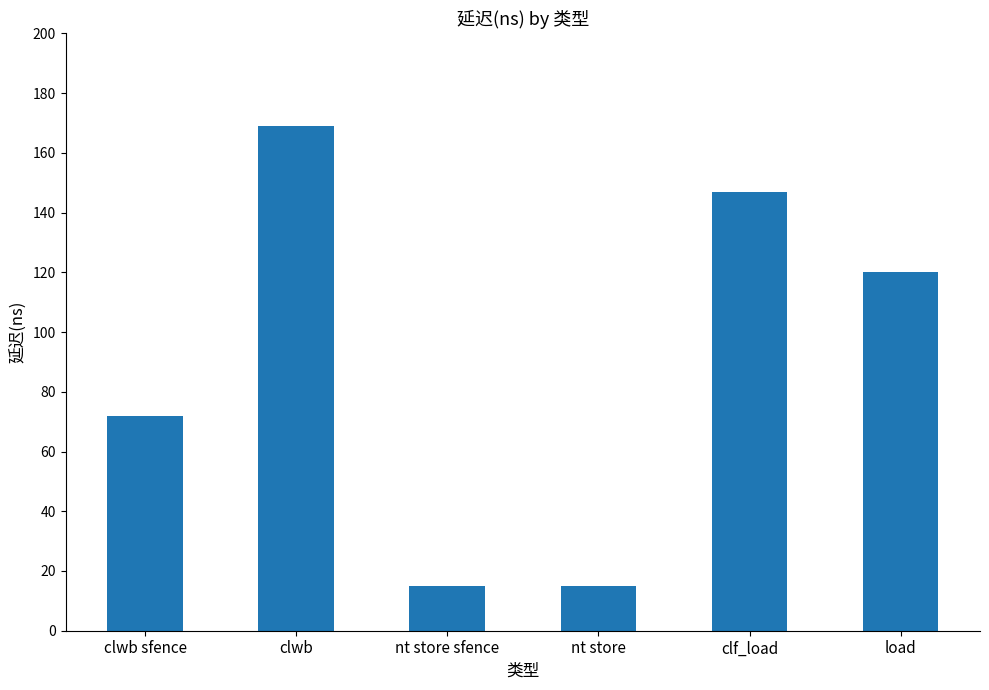

What is the minimum value shown in the chart?

15